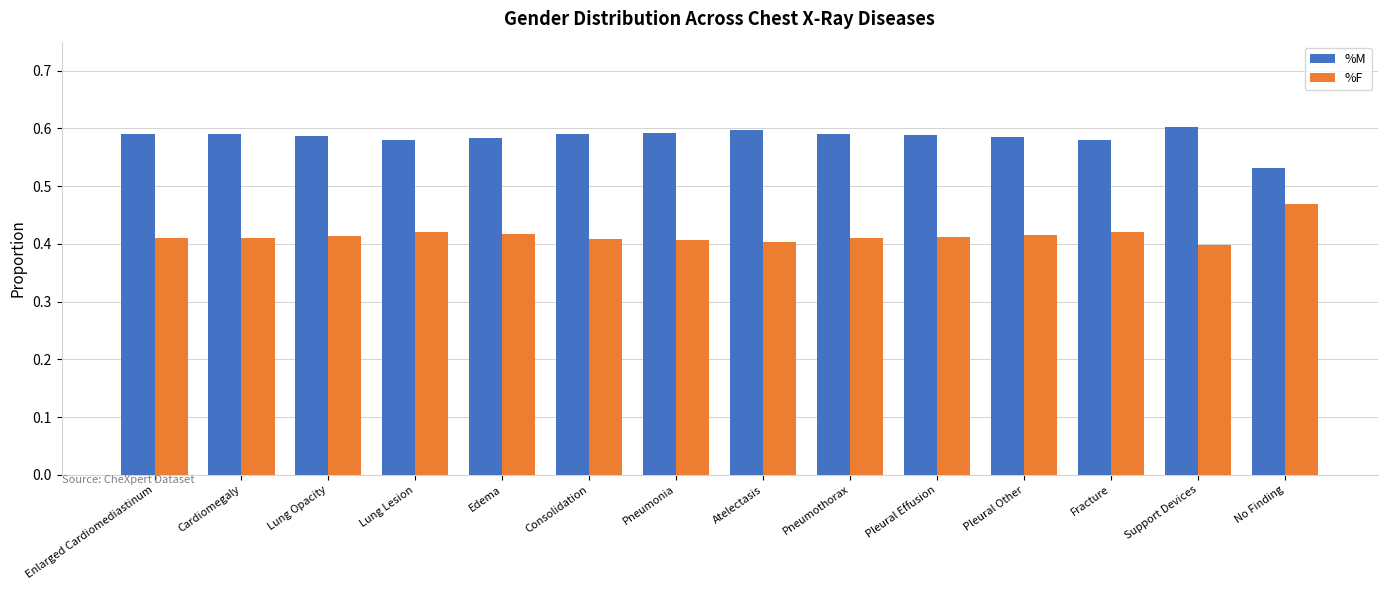

Is the value of %M at Pleural Effusion greater than the value of %F at Lung Opacity?

Yes